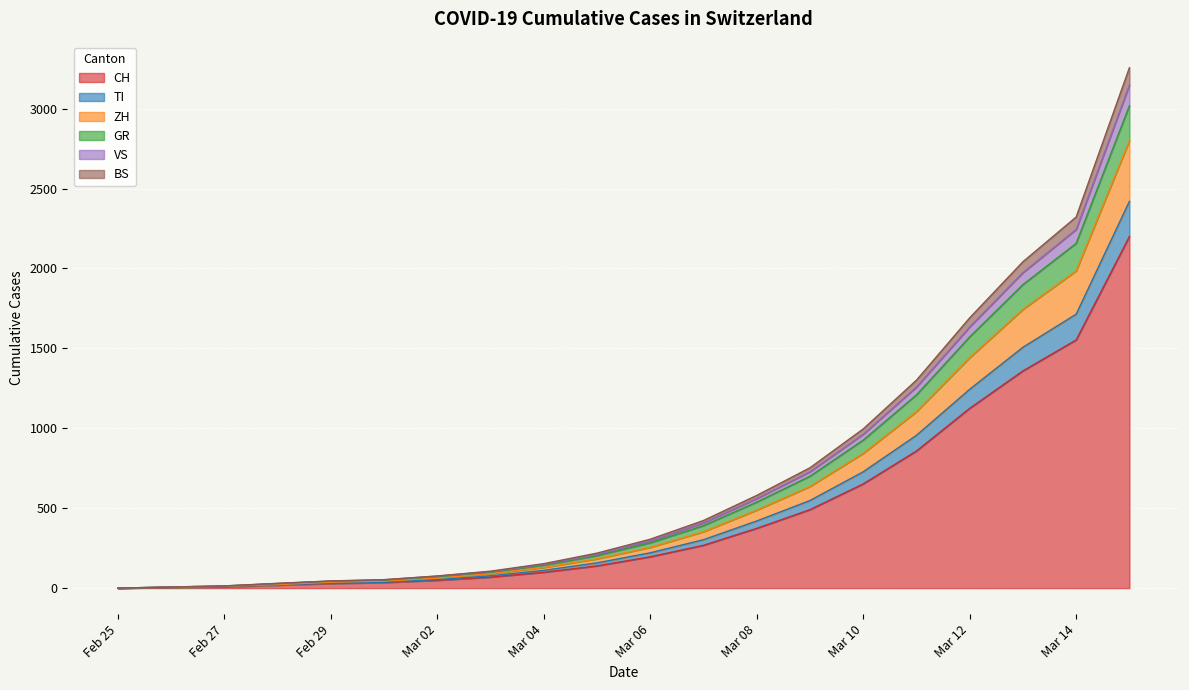

What is the maximum value for CH?

2200